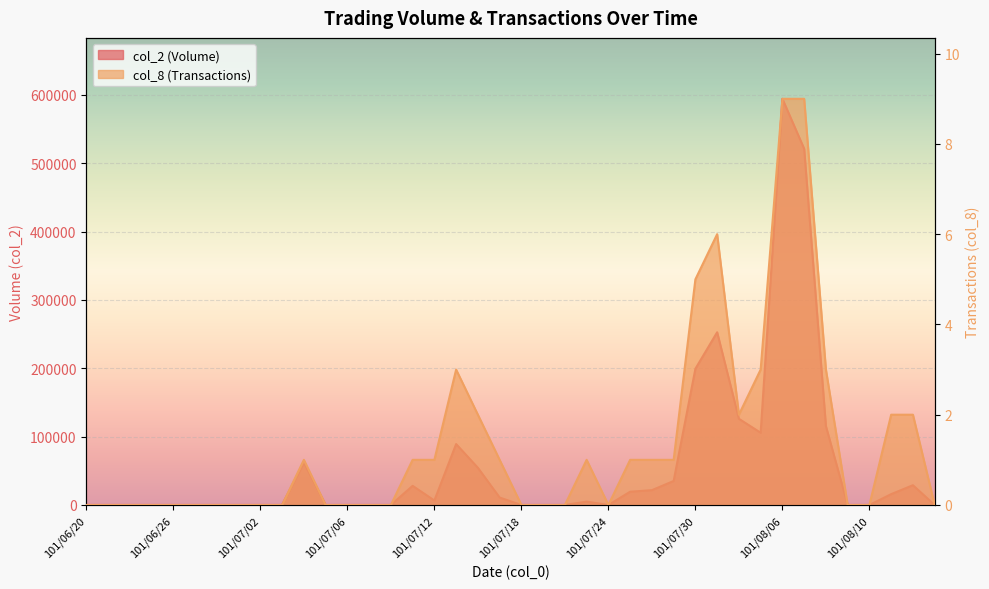

The value of col_2 (Volume) at 101/07/09 is 335444. True or false?

False